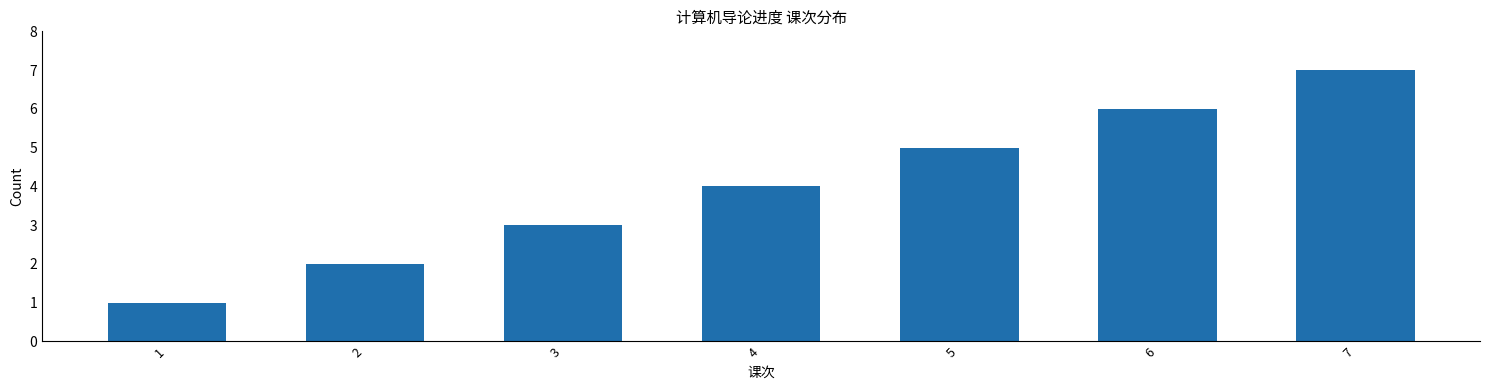

What is the difference between the values at 2 and 6?

4